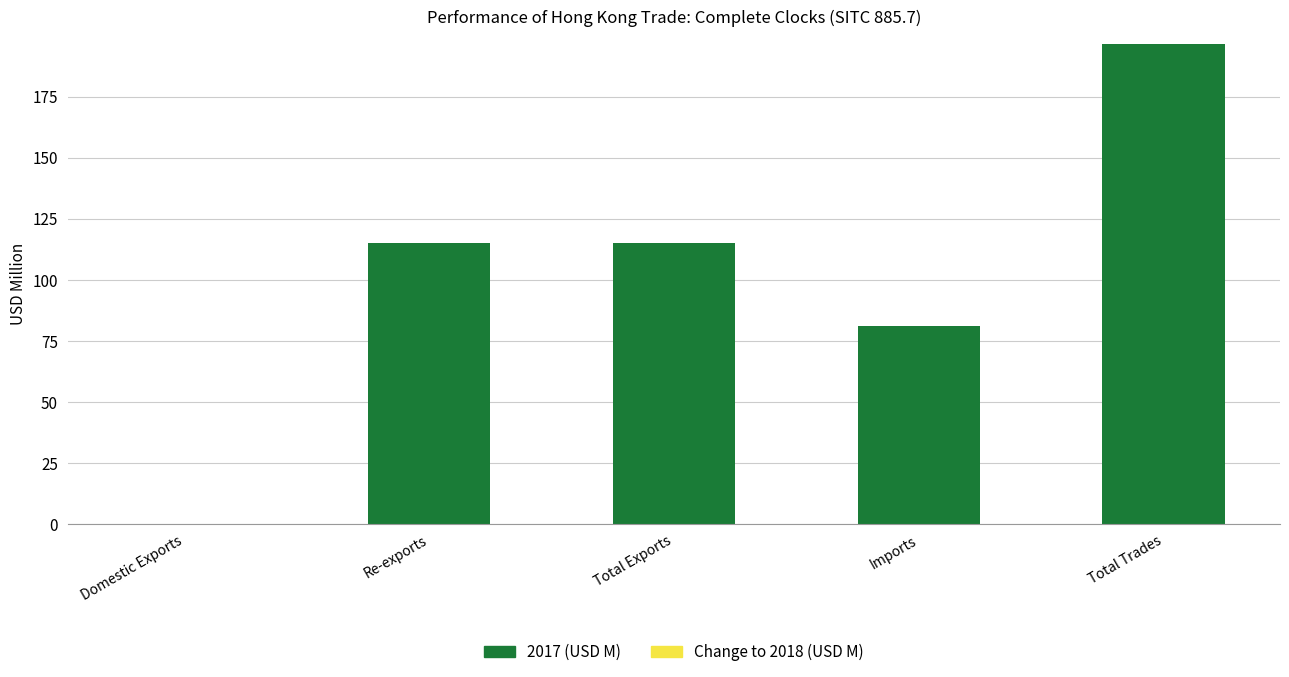

Is it true that 2017 (USD M) equals 196.6 at Total Trades?

True